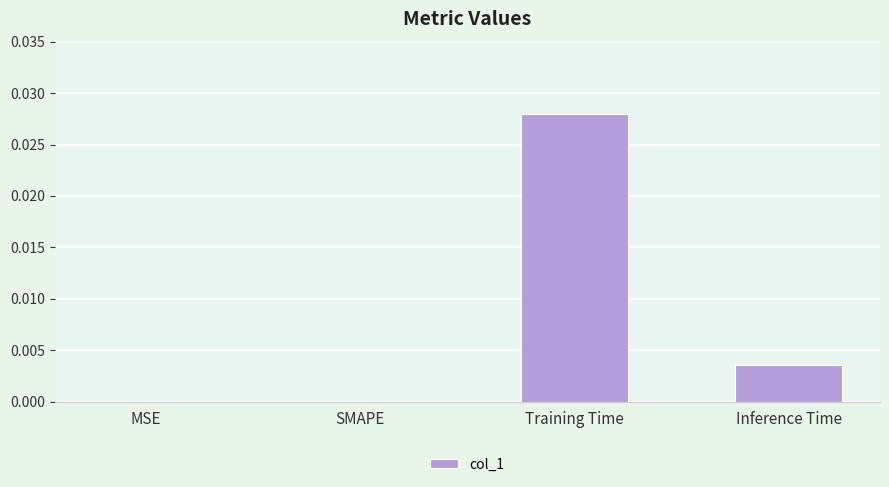

At which category does the chart reach its peak across all series?

Training Time